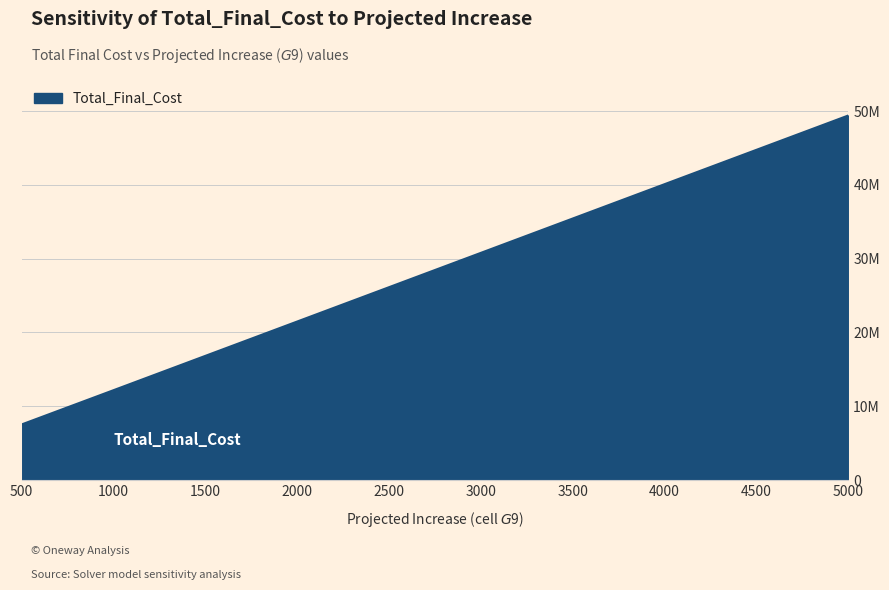

Does the chart have visible grid lines?

Yes